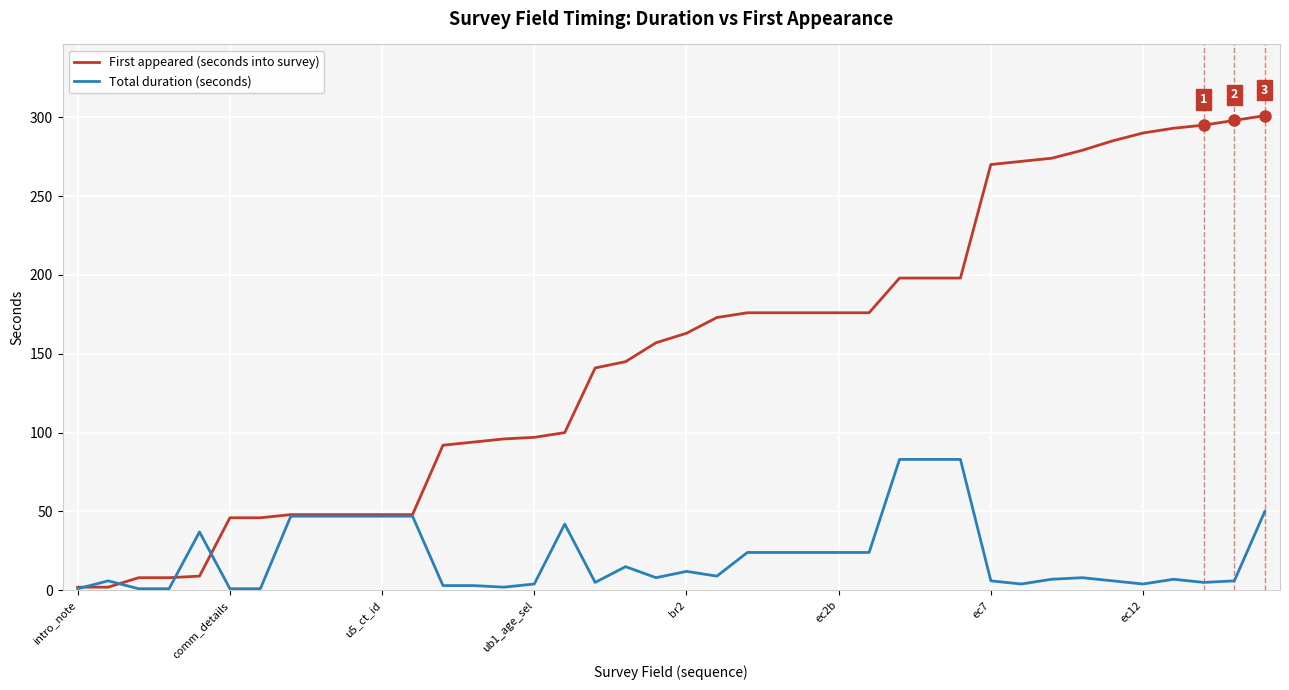

Rank the series by their average value, from highest to lowest.

First appeared (seconds into survey), Total duration (seconds)